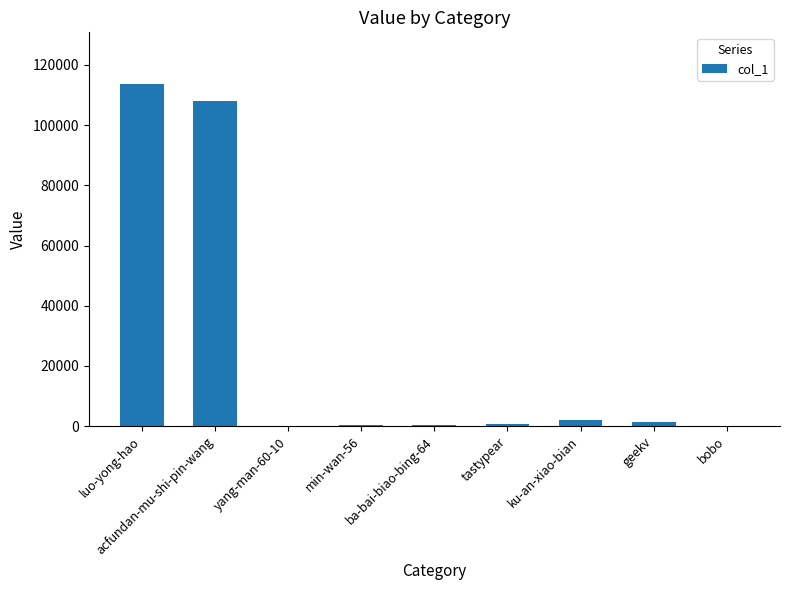

What is the approximate value at acfundan-mu-shi-pin-wang, to the nearest 100?

107900